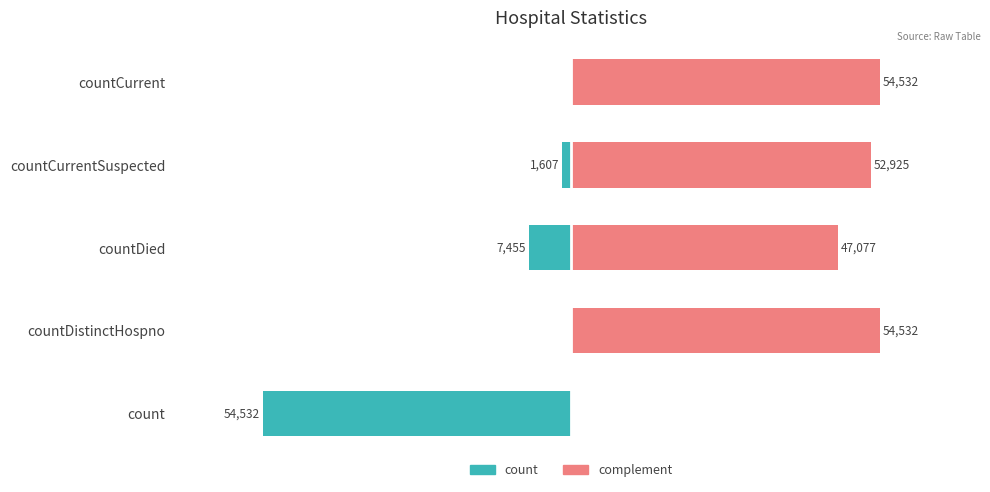

What is the difference between the maximum and minimum values in the complement series?

54532